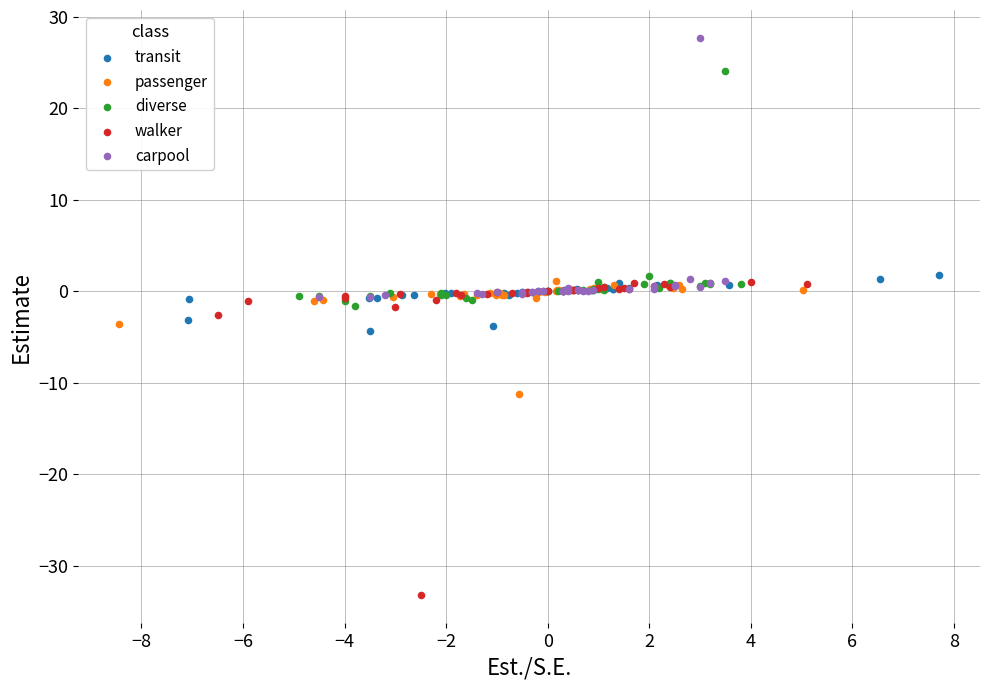

Which series contains the highest Y value?

carpool